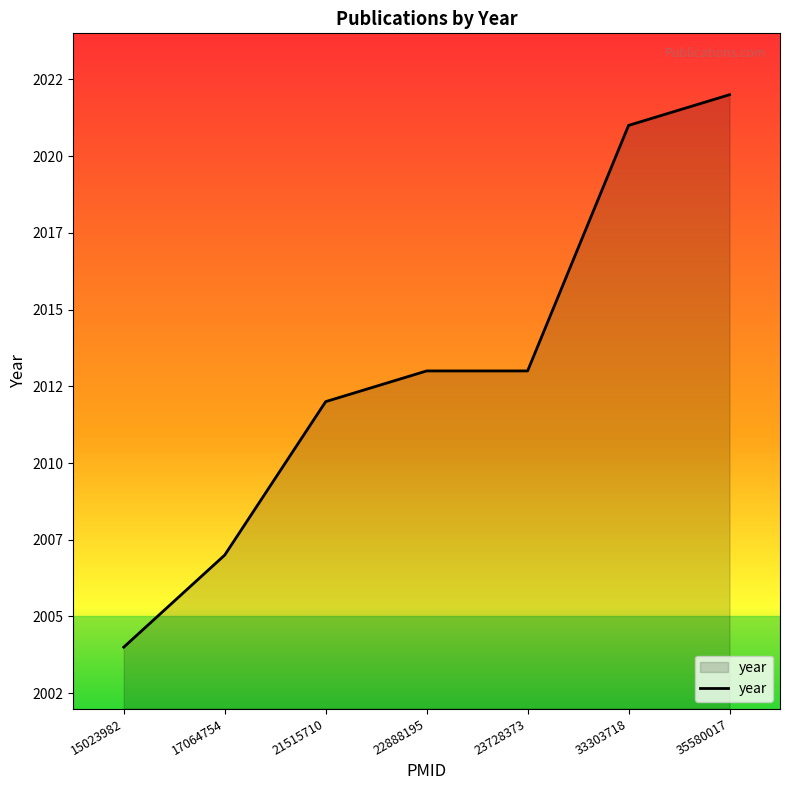

What is the smallest value displayed?

2004